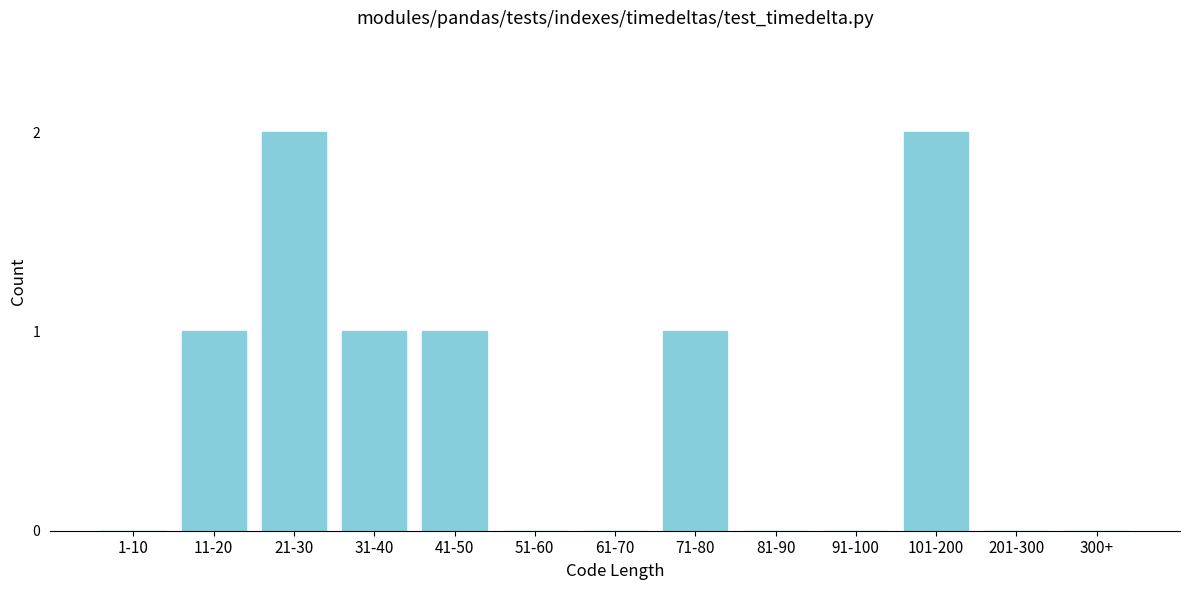

Reading left to right, list all the values displayed in this chart.

1-10=0	11-20=1	21-30=2	31-40=1	41-50=1	51-60=0	61-70=0	71-80=1	81-90=0	91-100=0	101-200=2	201-300=0	300+=0